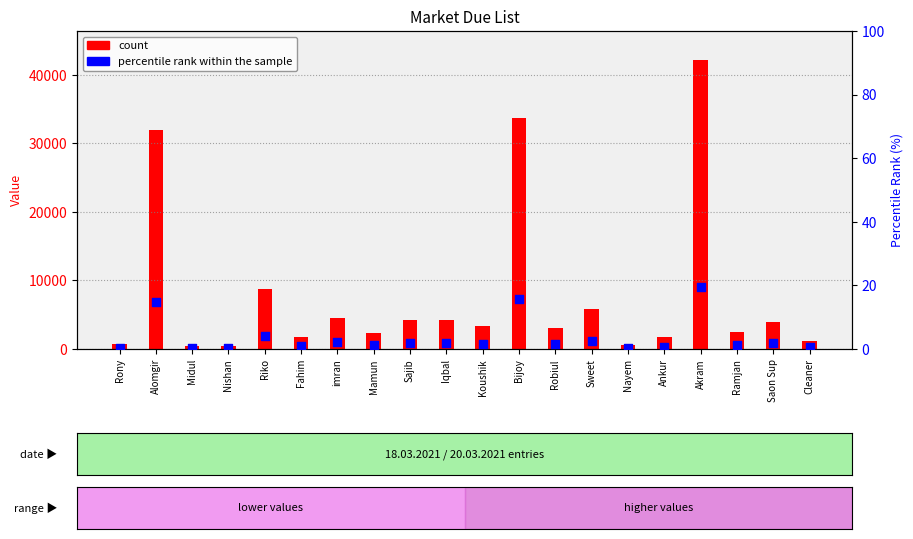

Which series contains the lowest Y value?

percentile rank within the sample